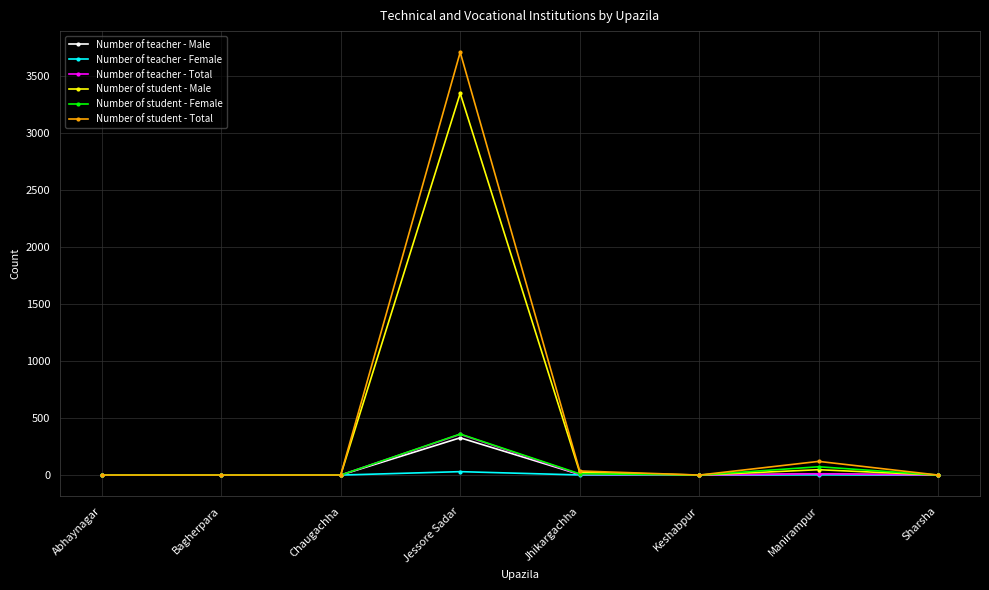

At which category is the sum across all series the highest?

Jessore Sadar